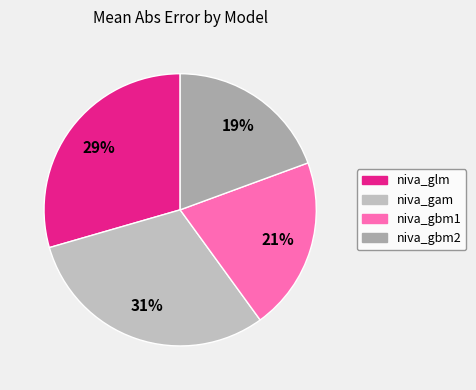

Rank the categories by value from highest to lowest.

niva_gam, niva_glm, niva_gbm1, niva_gbm2